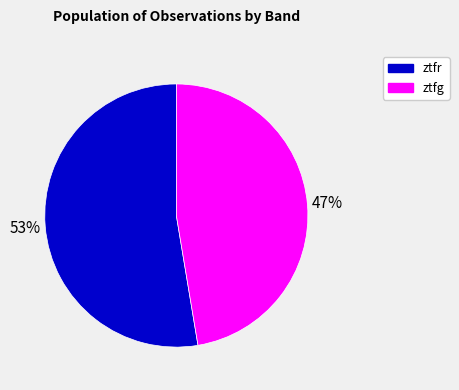

Is the sum of ztfr and ztfg greater than half?

Yes